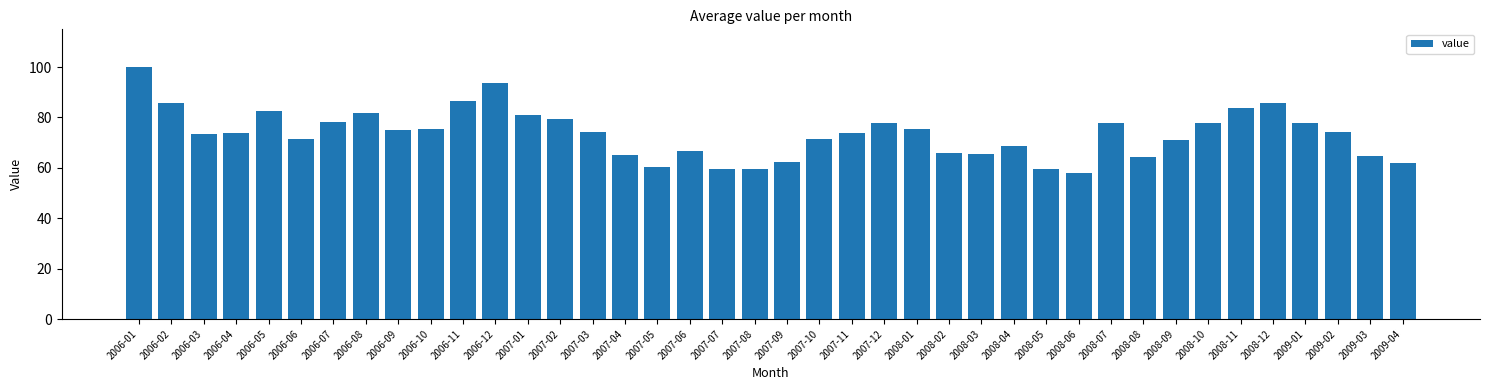

What is the sum of all values?

2942.0